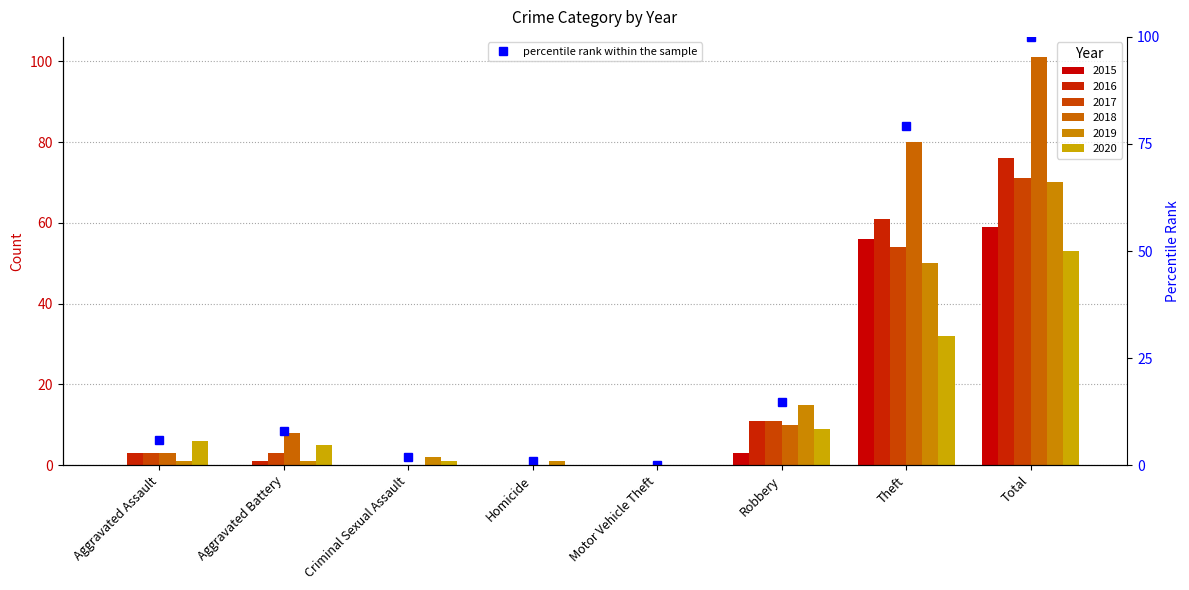

Which category has the highest value across all series?

Total